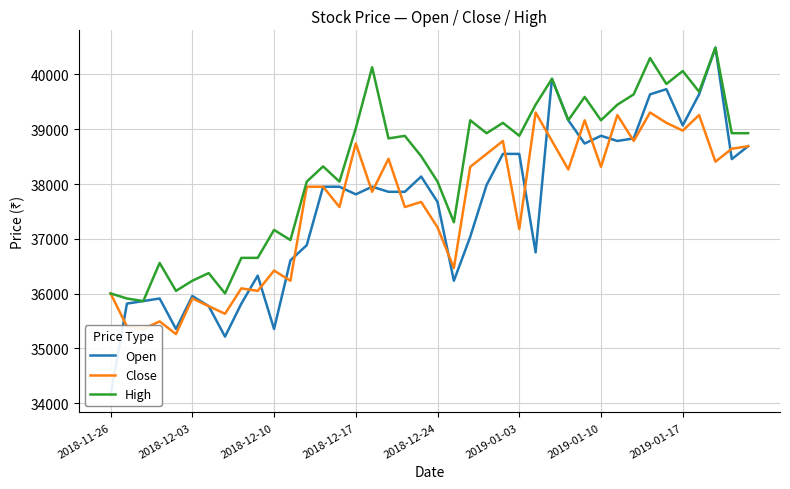

Which series has the widest spread of values?

Open